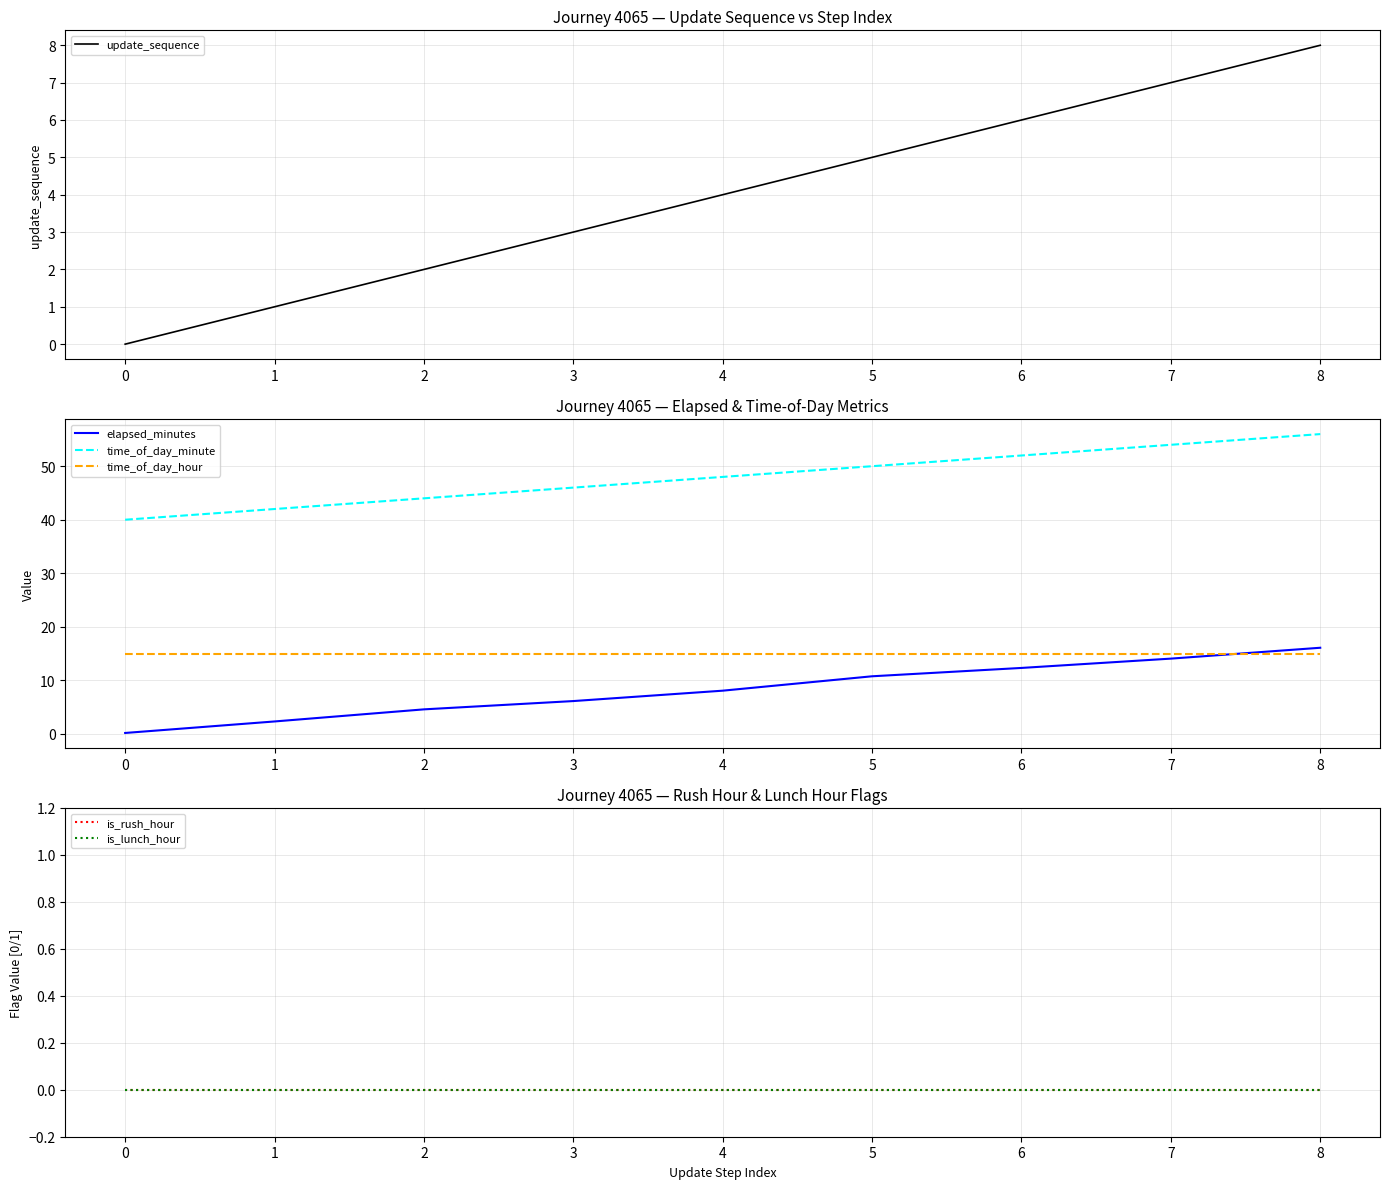

How many data points in elapsed_minutes are above 8?

5